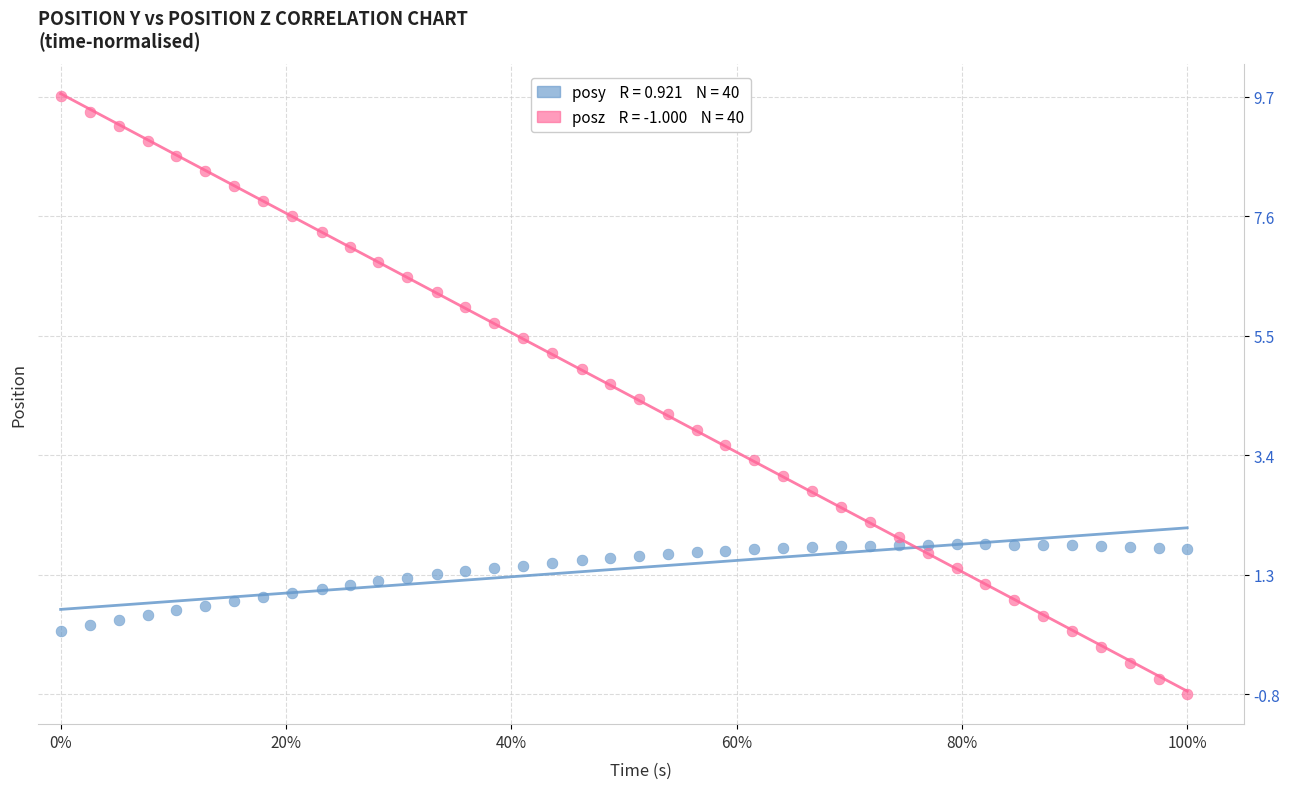

Across all data points, what is the range of Y values (max minus min)?

10.5